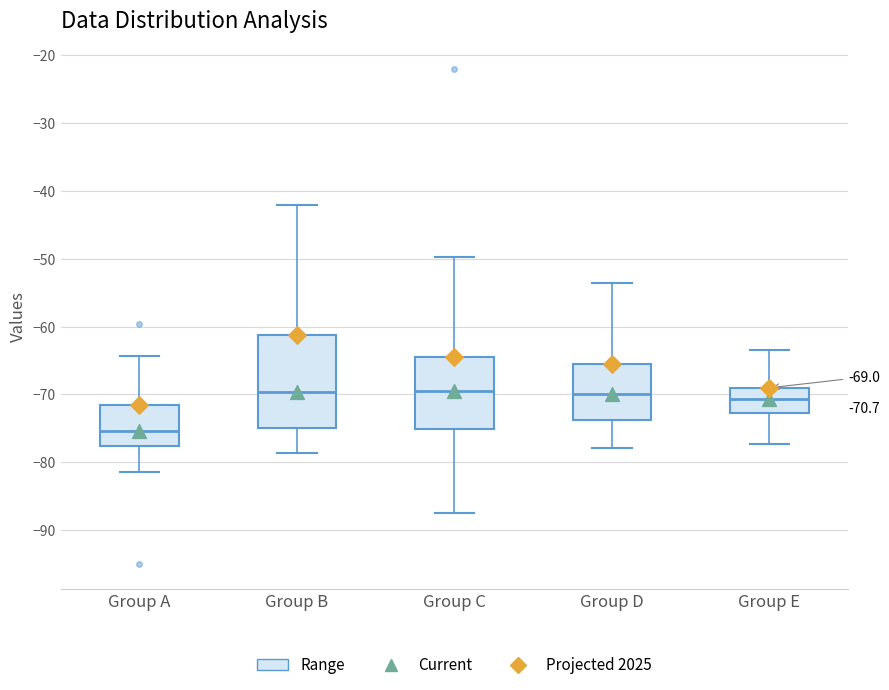

Which box's median line is the lowest?

Group A